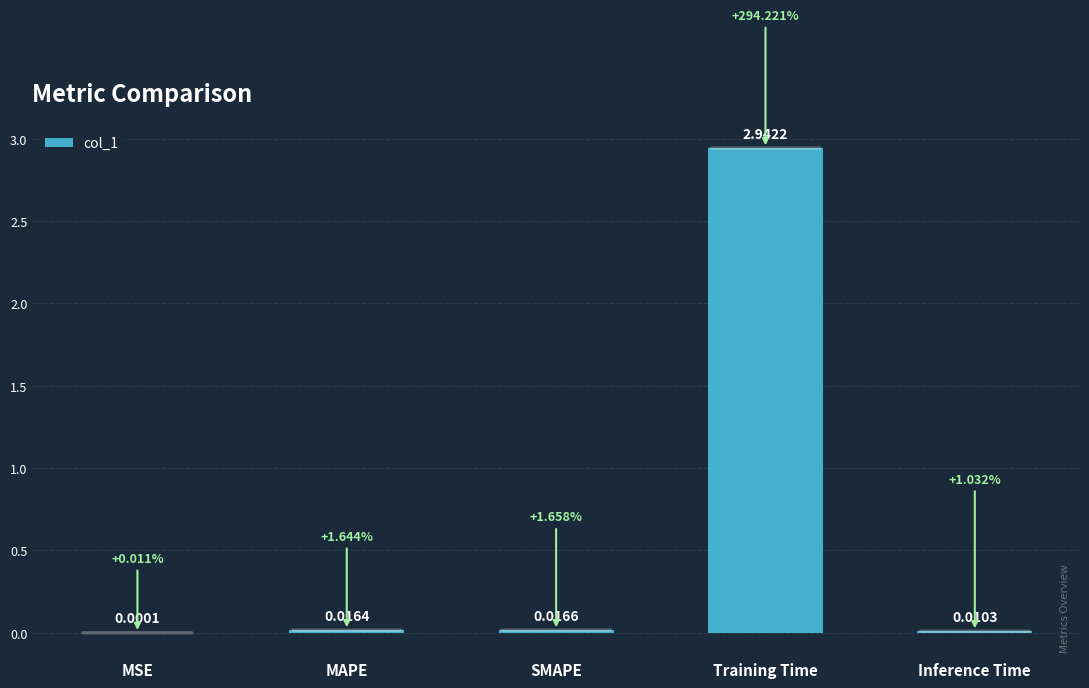

What is the change in value from SMAPE to Training Time?

+2.9